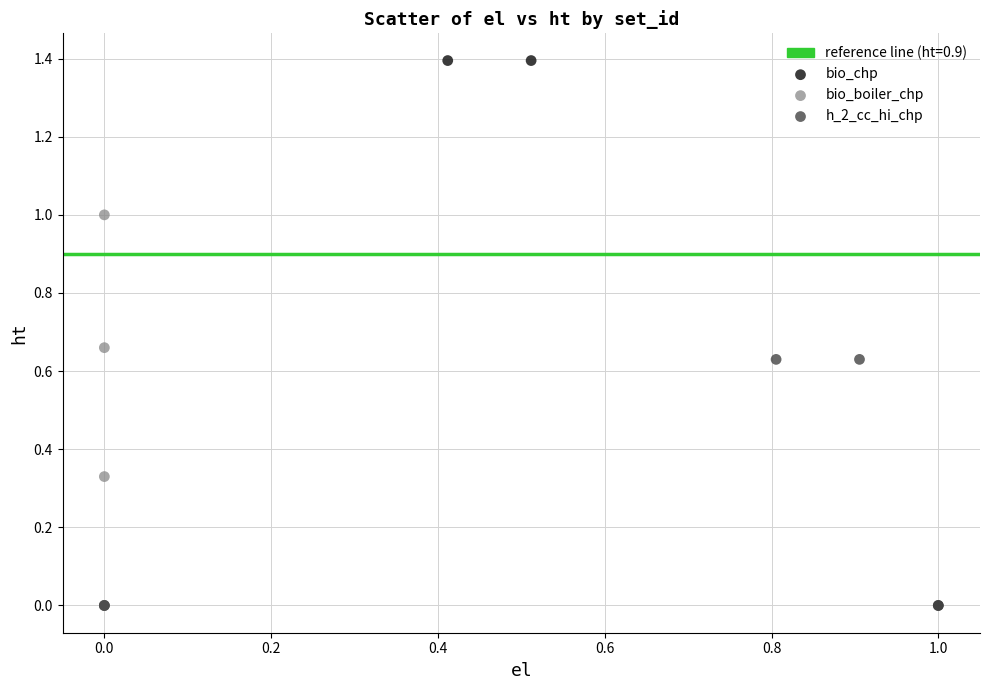

Which series reaches the maximum Y coordinate?

bio_chp